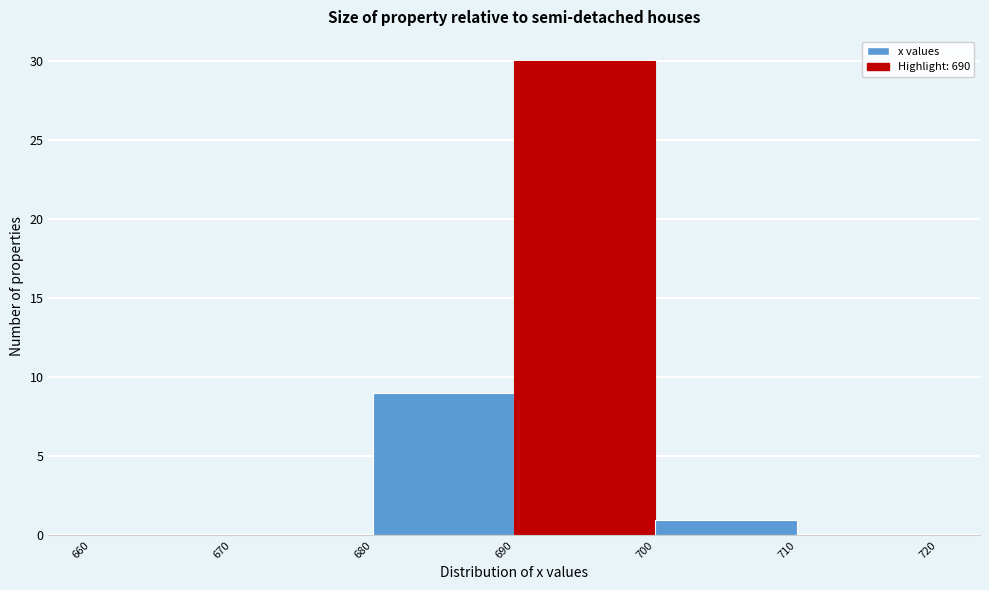

Reading left to right, transcribe this chart: for each bar, give the range it covers on the x-axis and its height. The values are not printed on the chart, so give them approximately, as read against the axis.

660 to 670: 0
670 to 680: 0
680 to 690: 9
690 to 700: 30
700 to 710: 1
710 to 720: 0